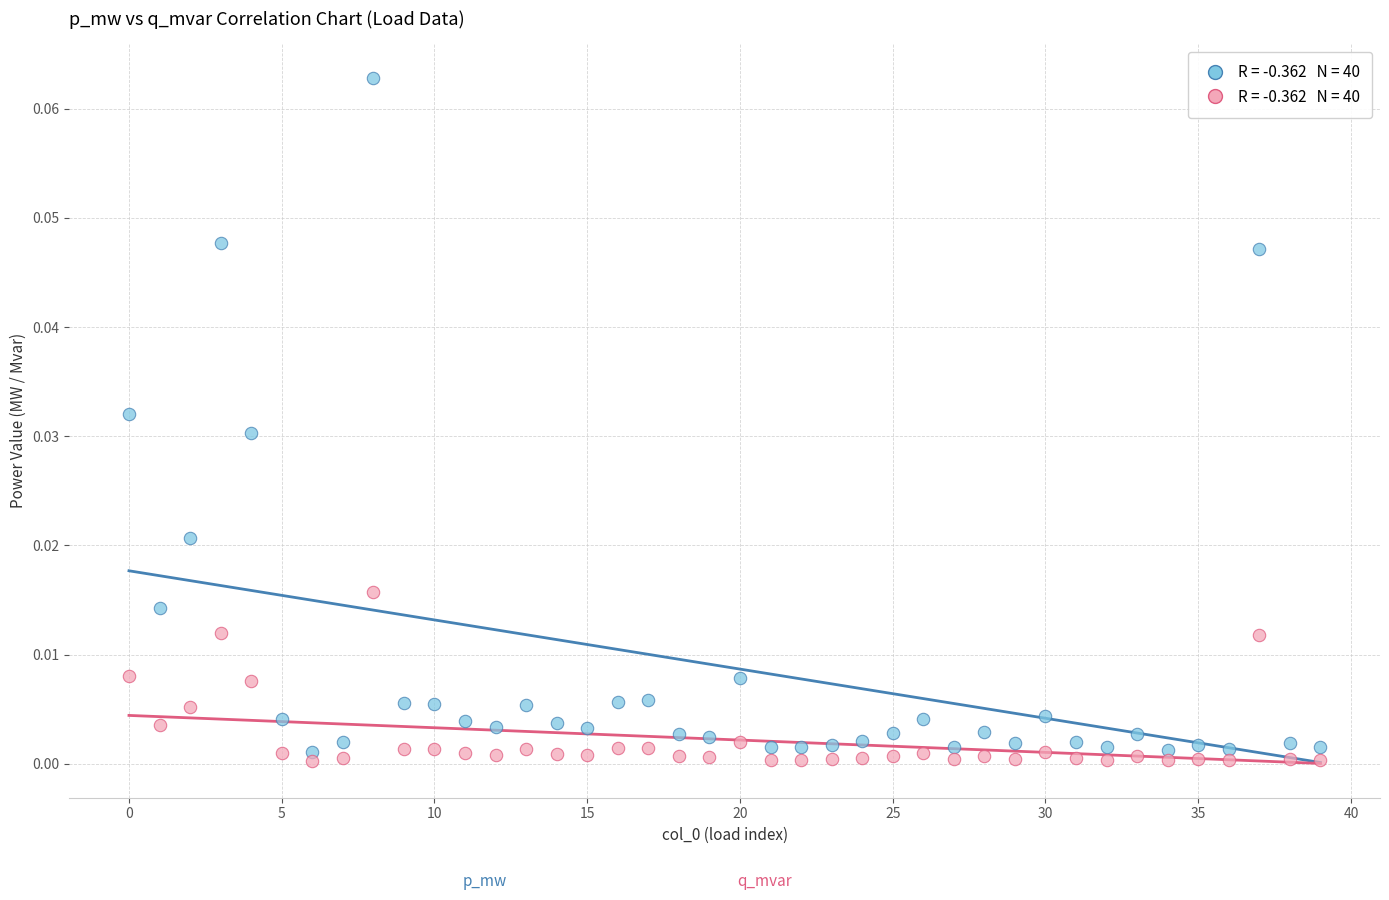

How many points are shown in the scatter plot?

80